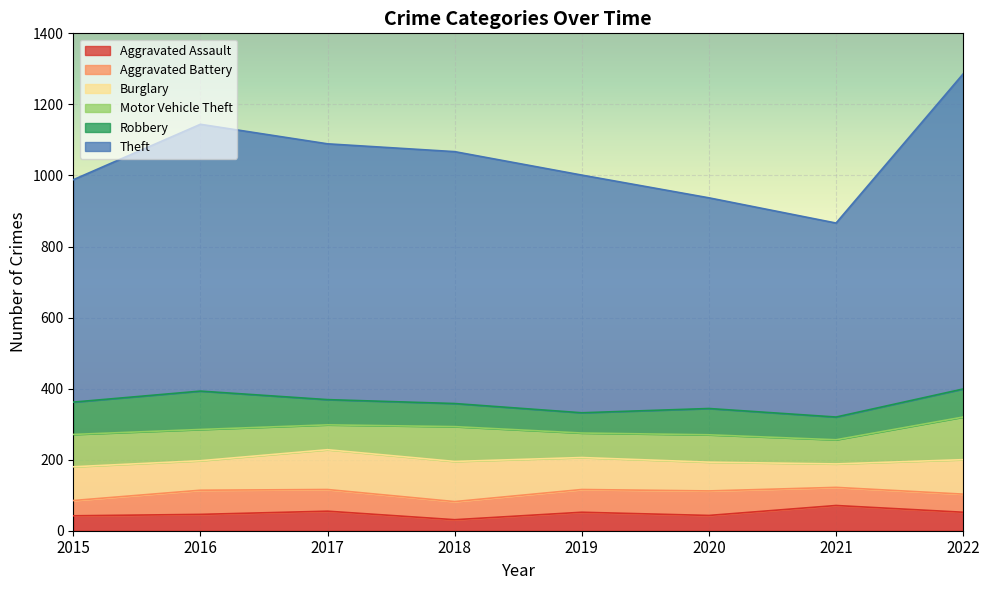

Which series has the largest total across all categories?

Theft